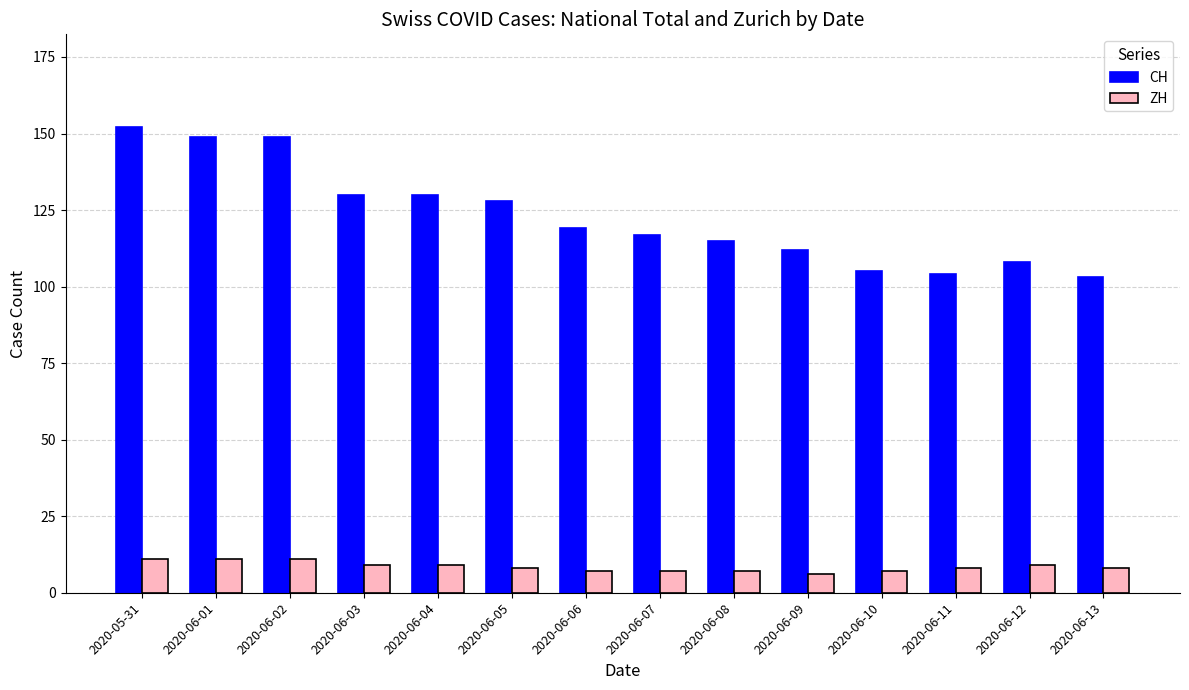

At 2020-06-13, list the series in order from smallest to largest.

ZH, CH